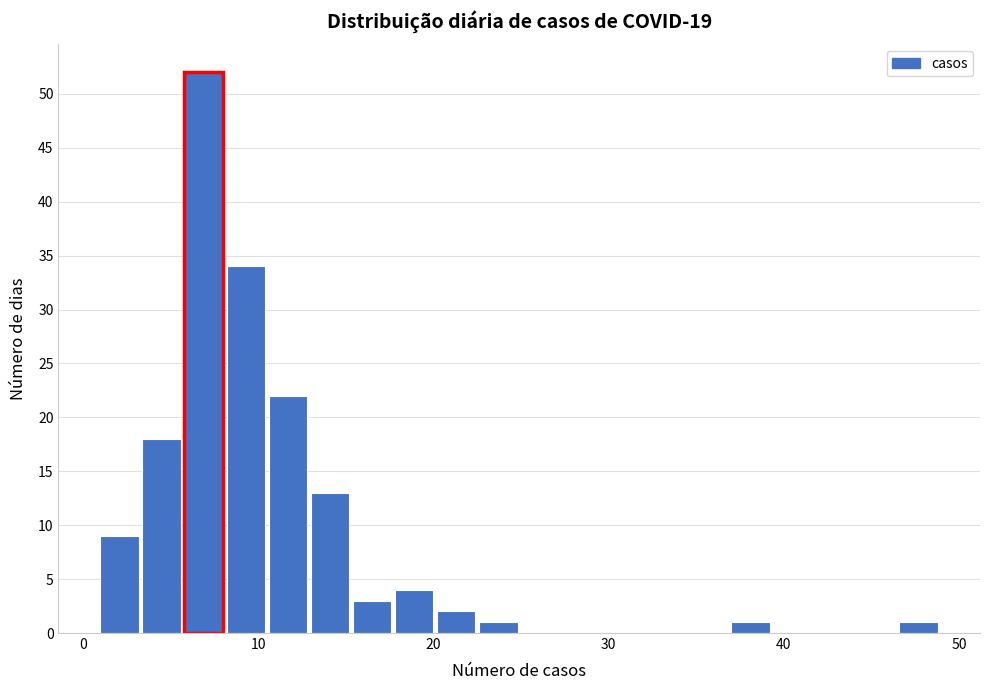

Read against the x-axis, roughly where is the centre of the tallest bar?

7